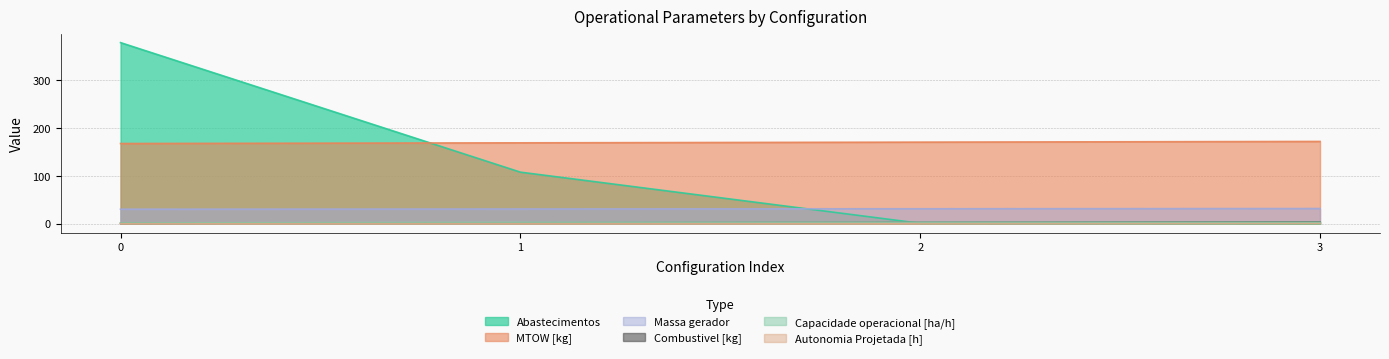

After their last crossing, which series has the higher values: Capacidade operacional [ha/h] or Abastecimentos?

Capacidade operacional [ha/h]